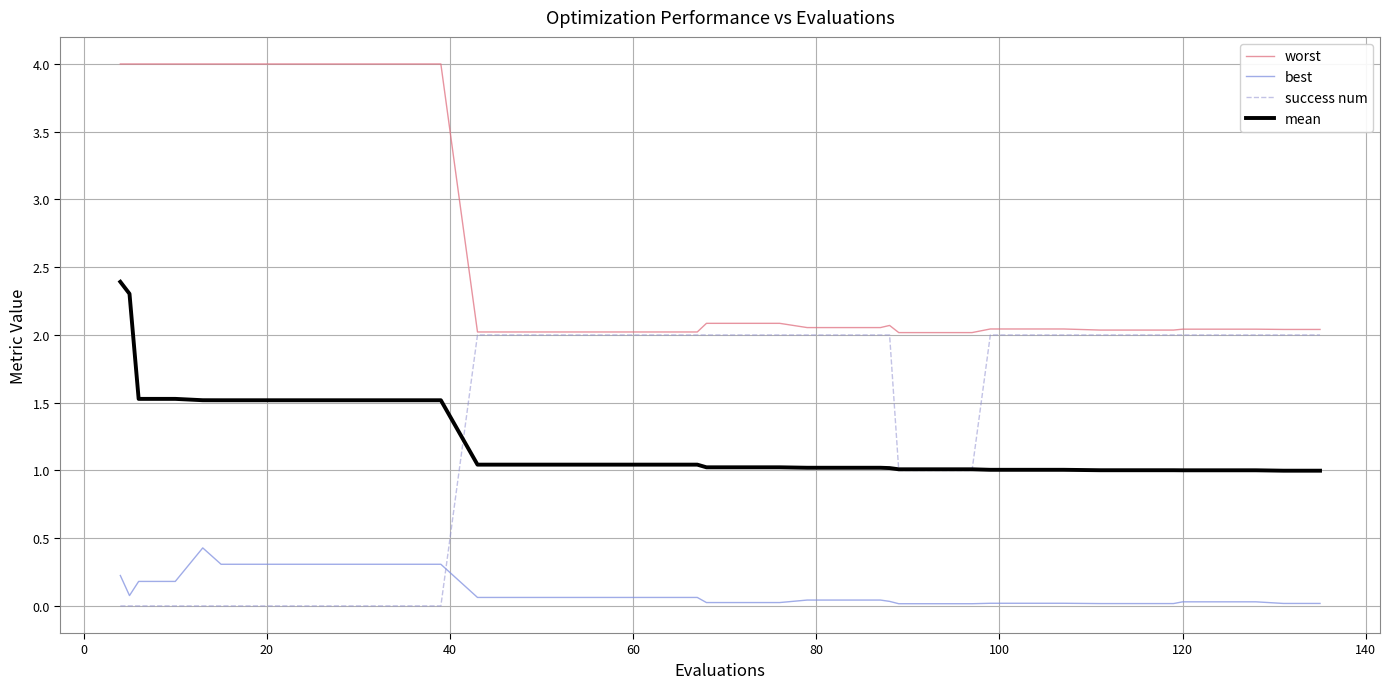

List the series in order of their peak value, highest first.

worst, mean, success num, best